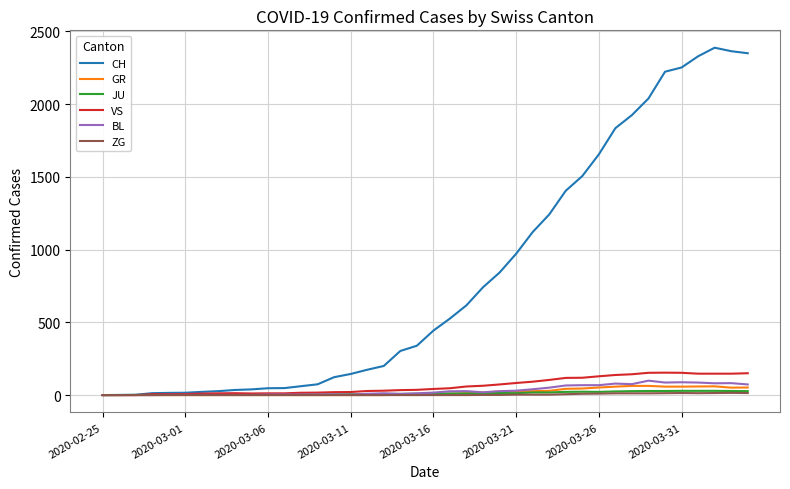

Which series has the largest total across all categories?

CH